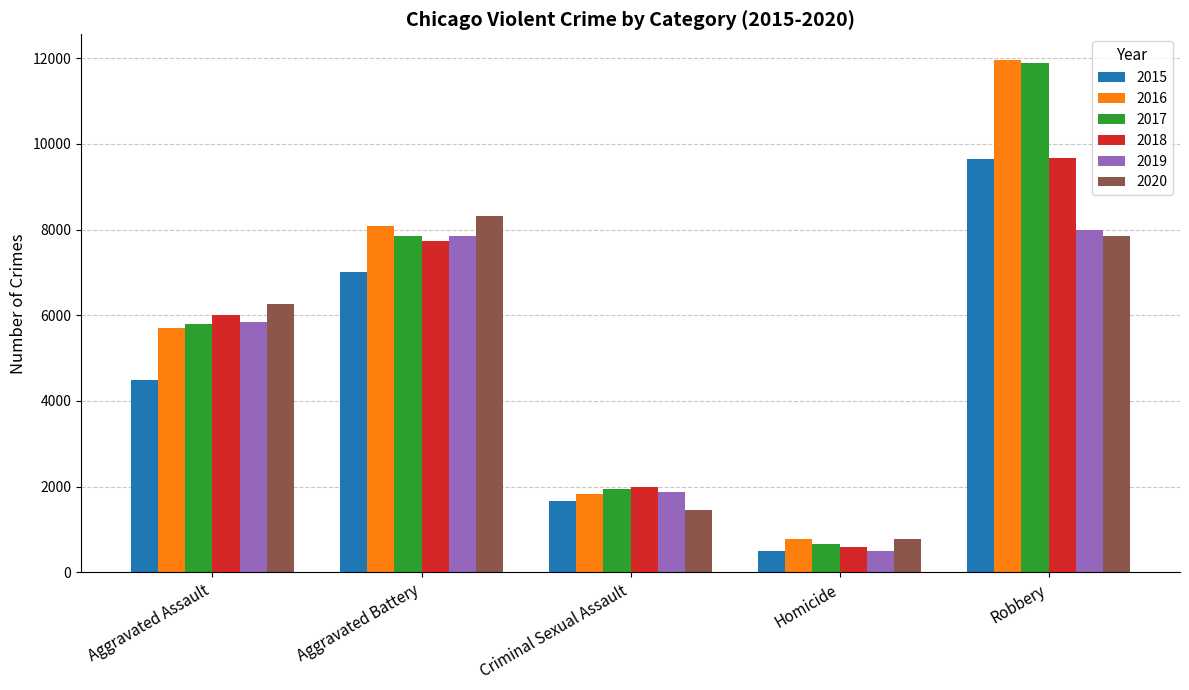

What is the total value across all series at Aggravated Battery?

46858